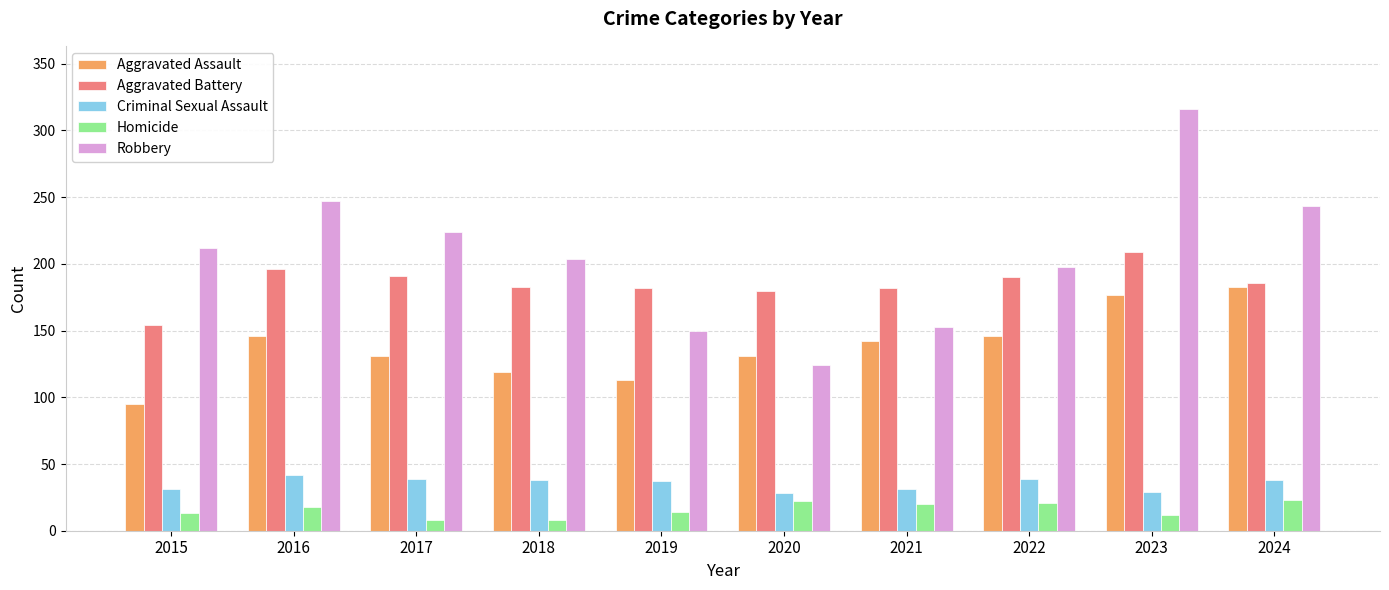

Is the value of Criminal Sexual Assault at 2017 greater than the value of Aggravated Assault at 2017?

No